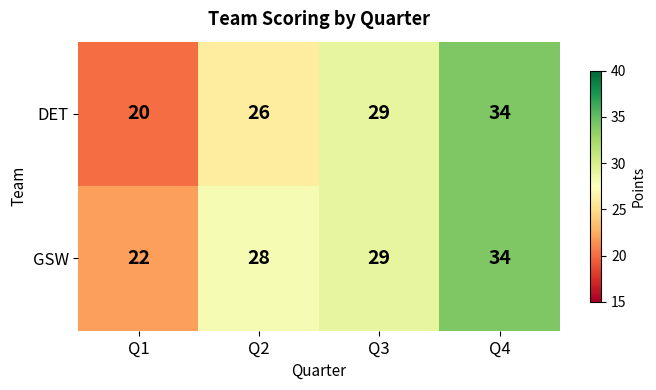

Read the GSW value at Q4, to the nearest 10.

30